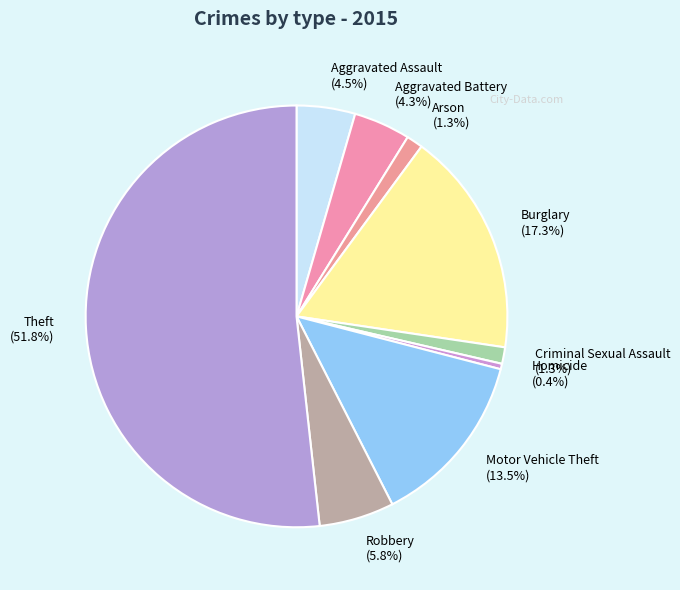

Which has a higher value, Theft (51.8%) or Homicide (0.4%)?

Theft (51.8%)